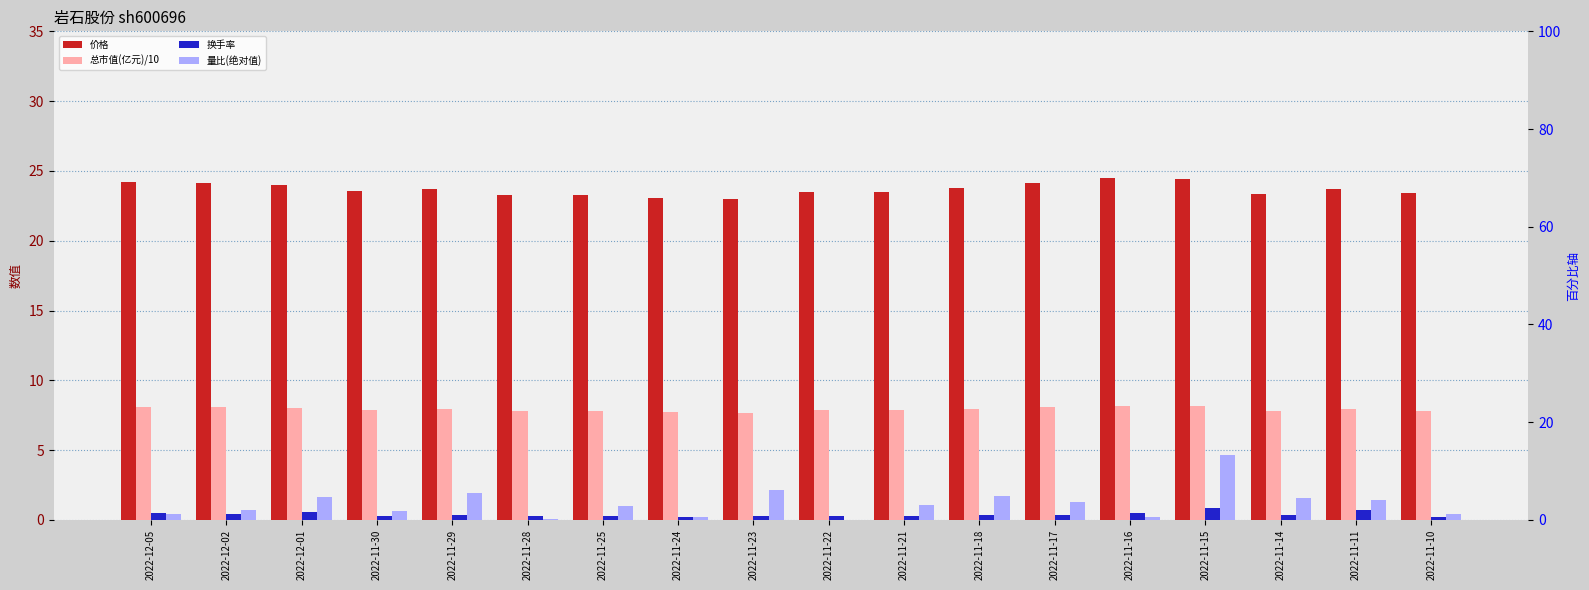

Which series has the largest total across all categories?

价格